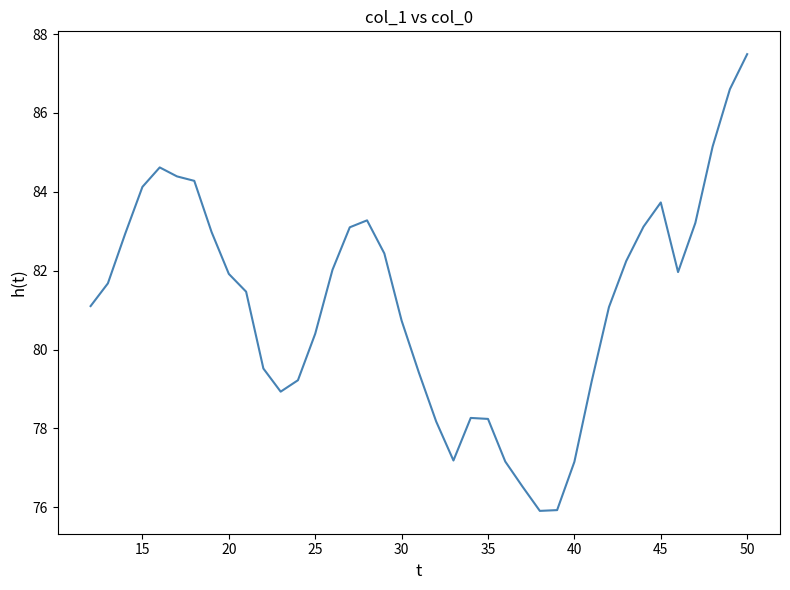

Does the chart display data point markers on the line(s)?

No